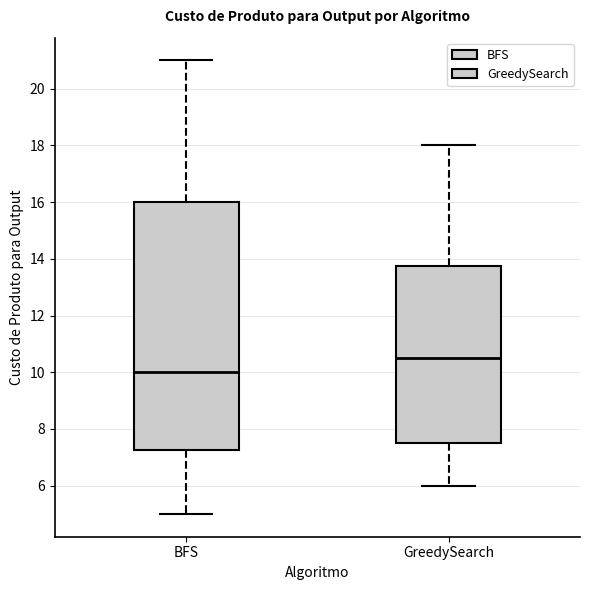

Comparing the boxes themselves (not the whiskers), which one is the tallest?

BFS